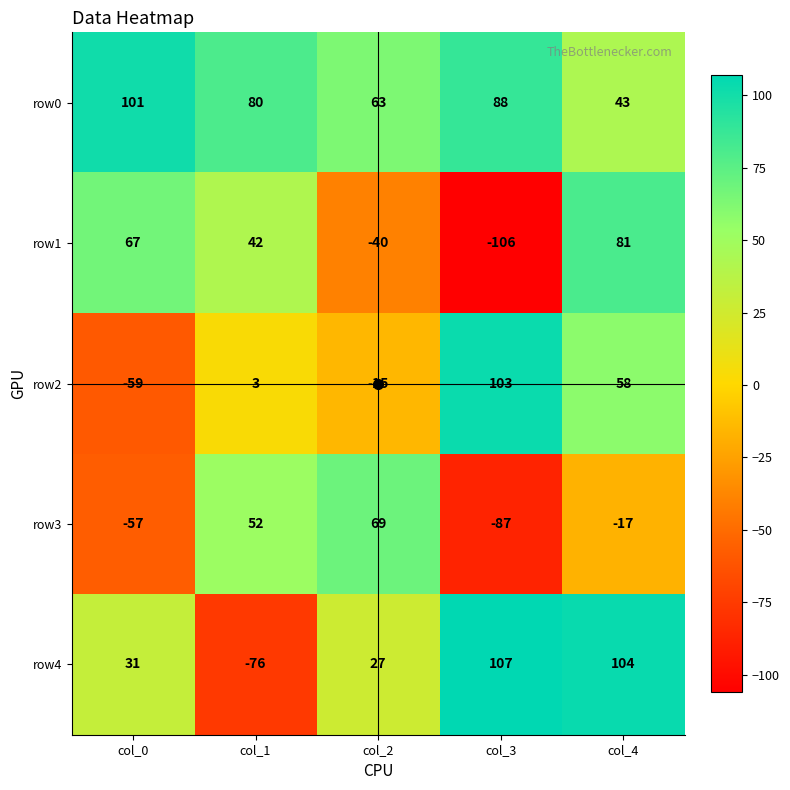

Count the number of data series in this chart.

5